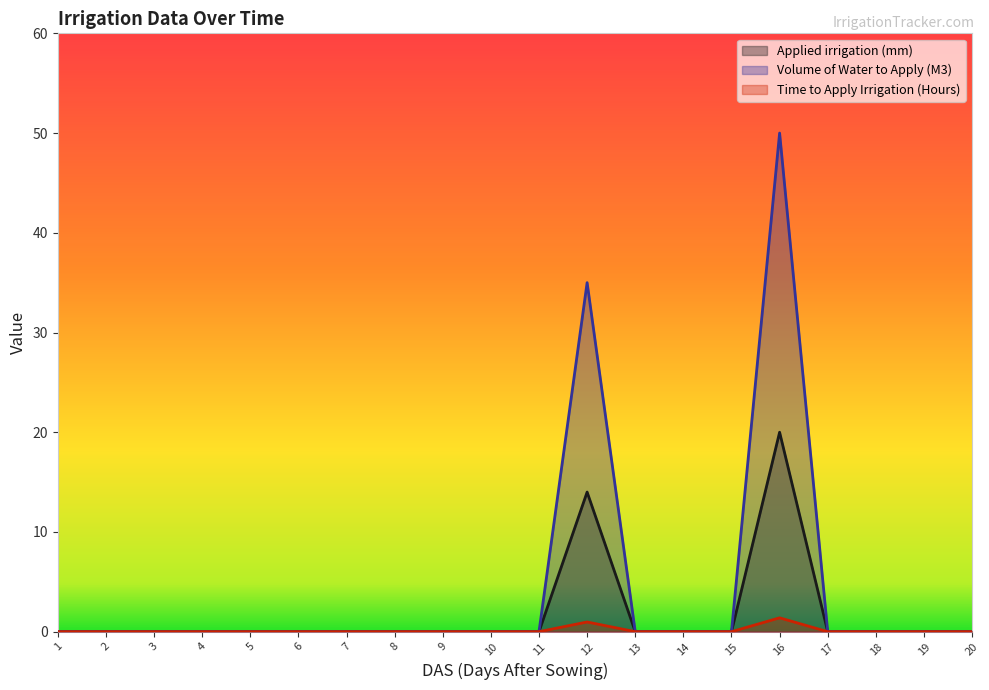

What is the value of the Applied irrigation (mm) point at the 12th from the left?

14.0